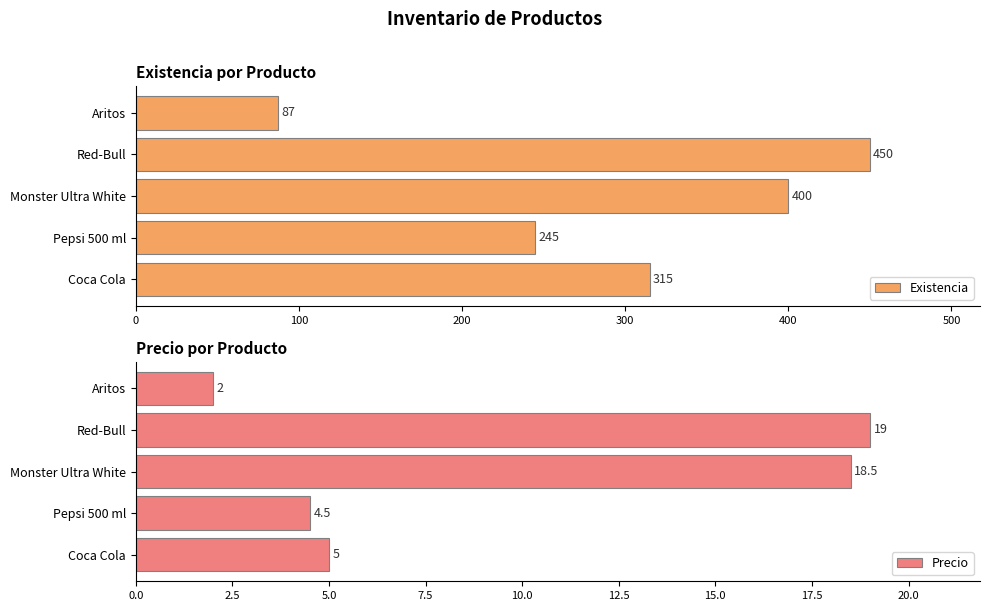

What is the label of the 3rd bar from the left?

Monster Ultra White